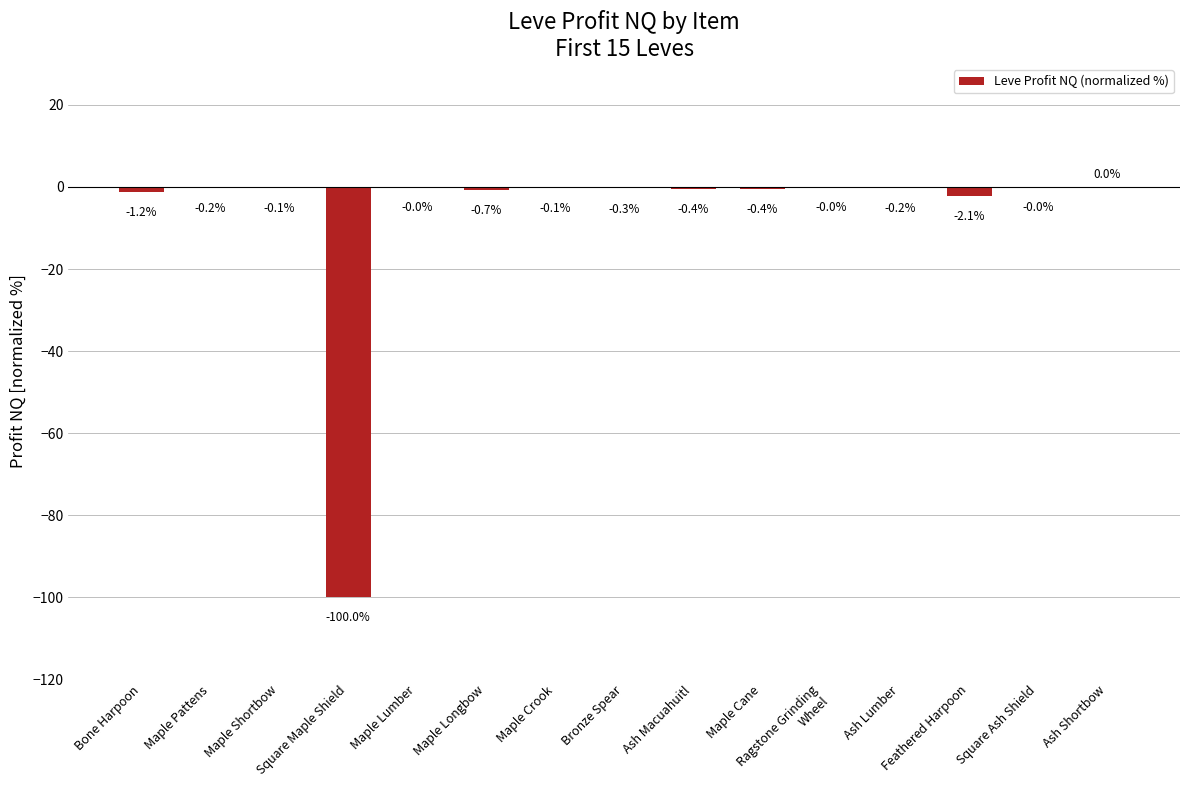

What is the sum of all values?

-105.7